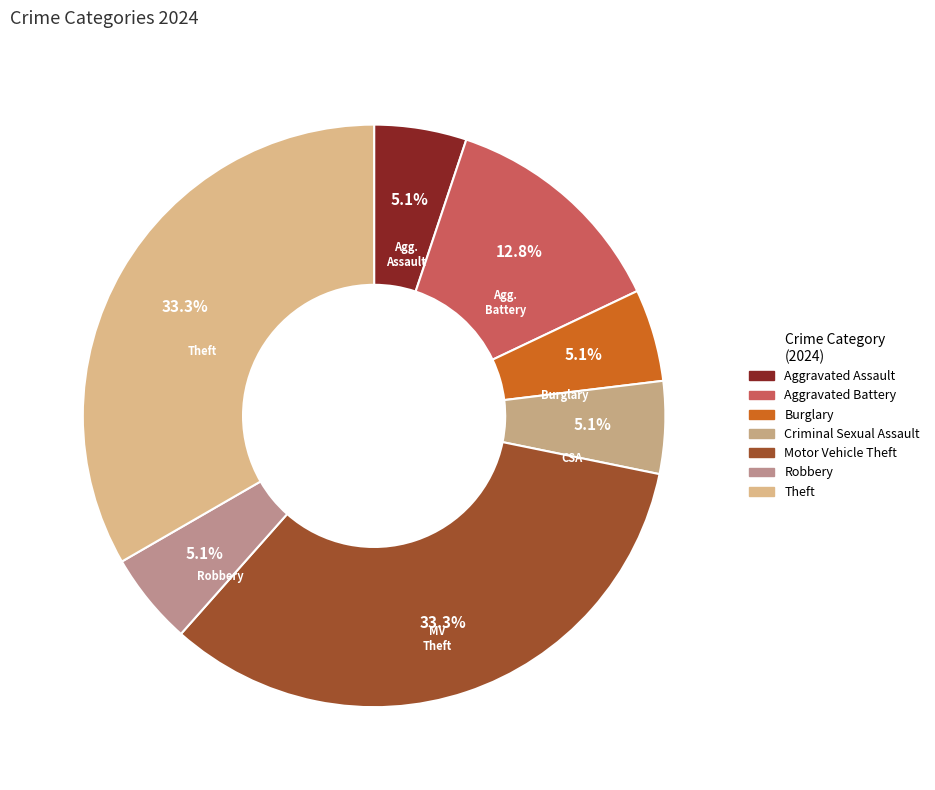

Count the number of slices in the pie.

7